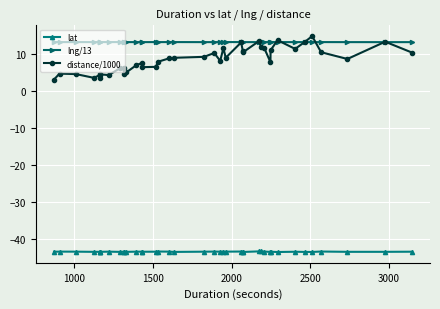

How many lines are shown in the chart?

3